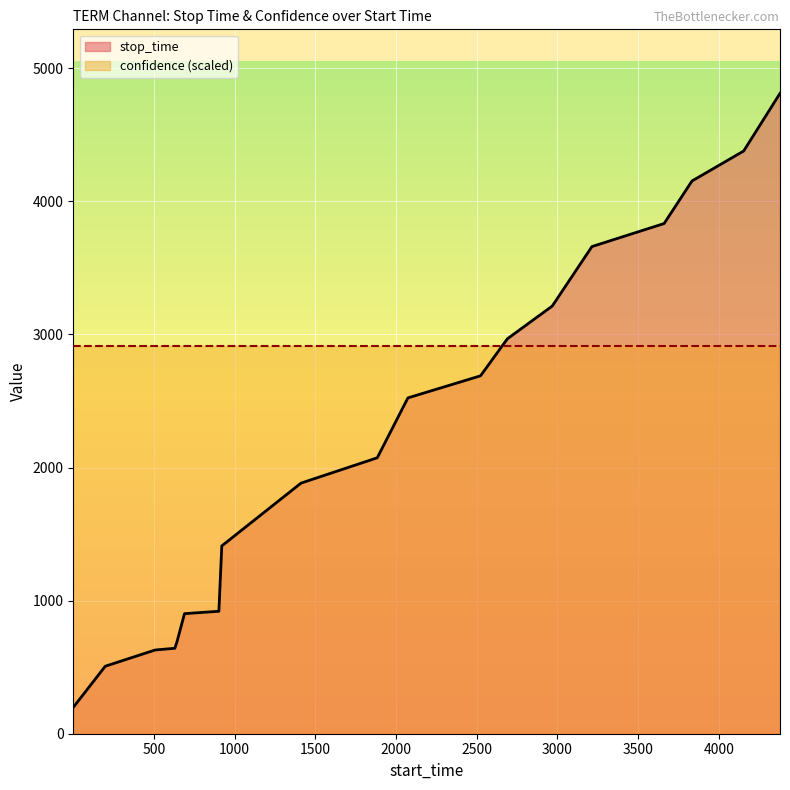

List the labels in order of value, largest first.

4379, 4154, 3834, 3661, 3214, 2968, 2690, 2524, 2074, 1884, 1412, 921, 903, 690, 643, 630, 508, 199, 1